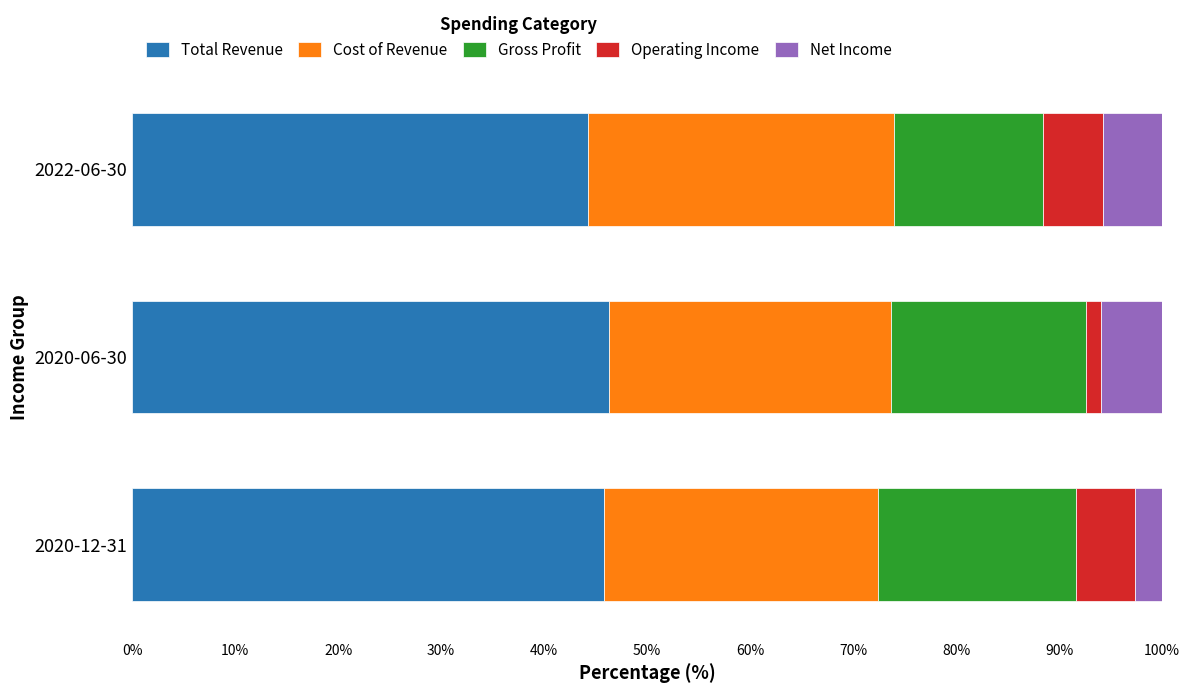

What is the sum of all Net Income values?

0.1